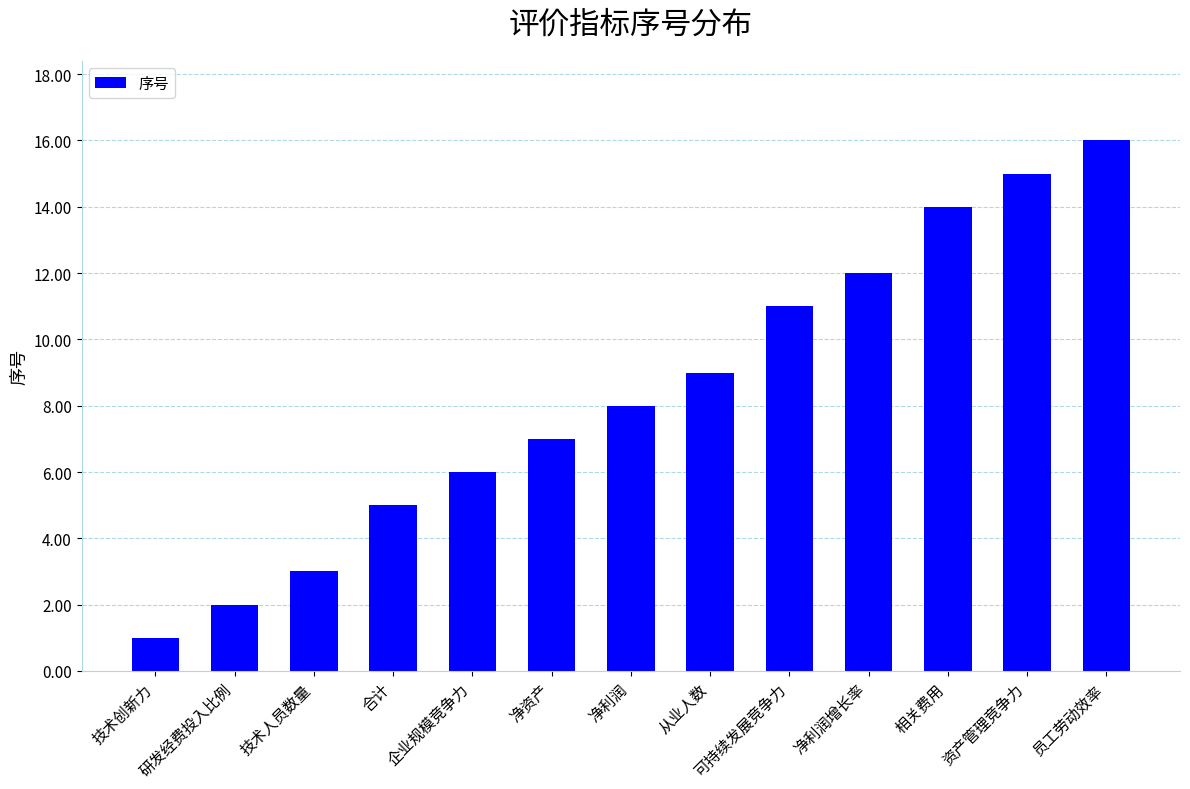

What is the average value?

8